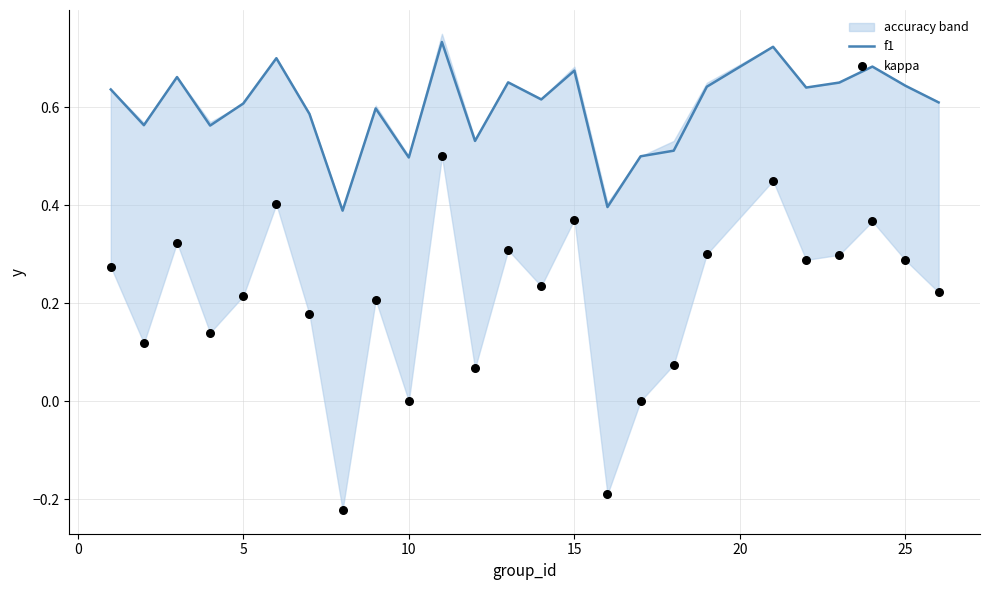

The f1 series shows 0.3 at 10. True or false?

False